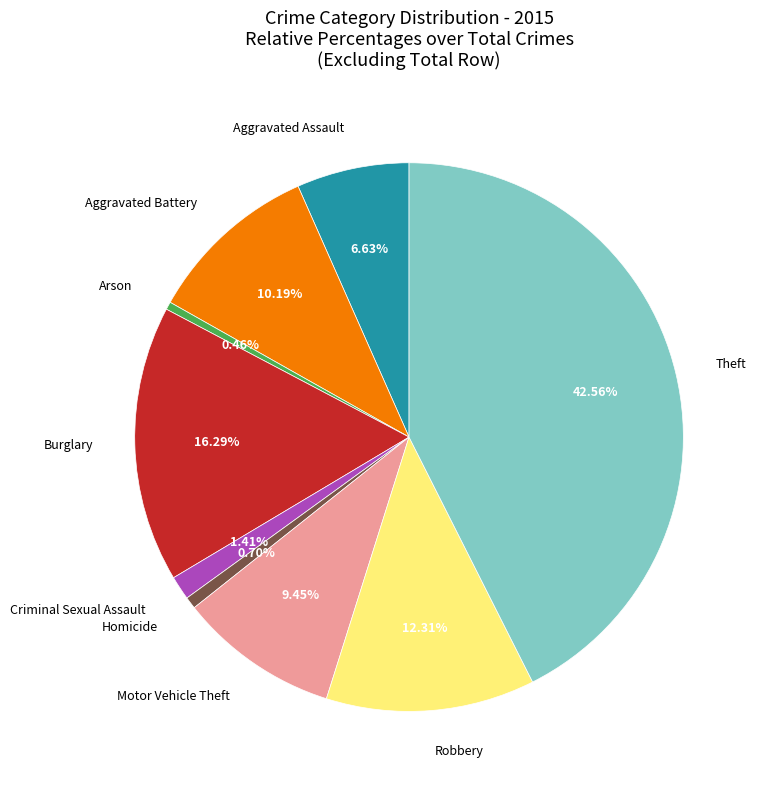

Is there a majority slice in this chart?

No